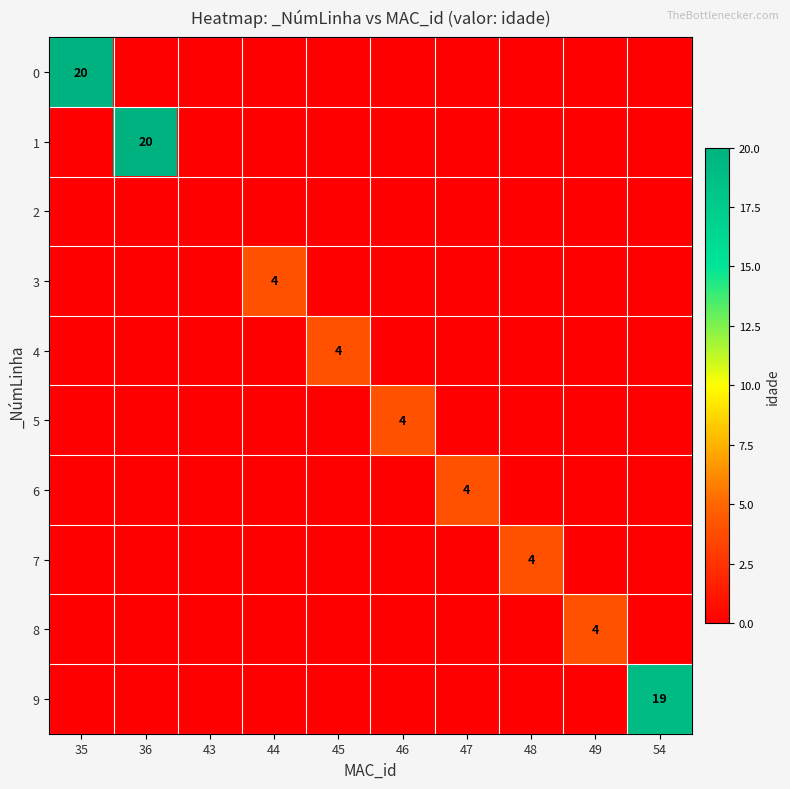

True or false: 0 has a value of 20 at 35.

True